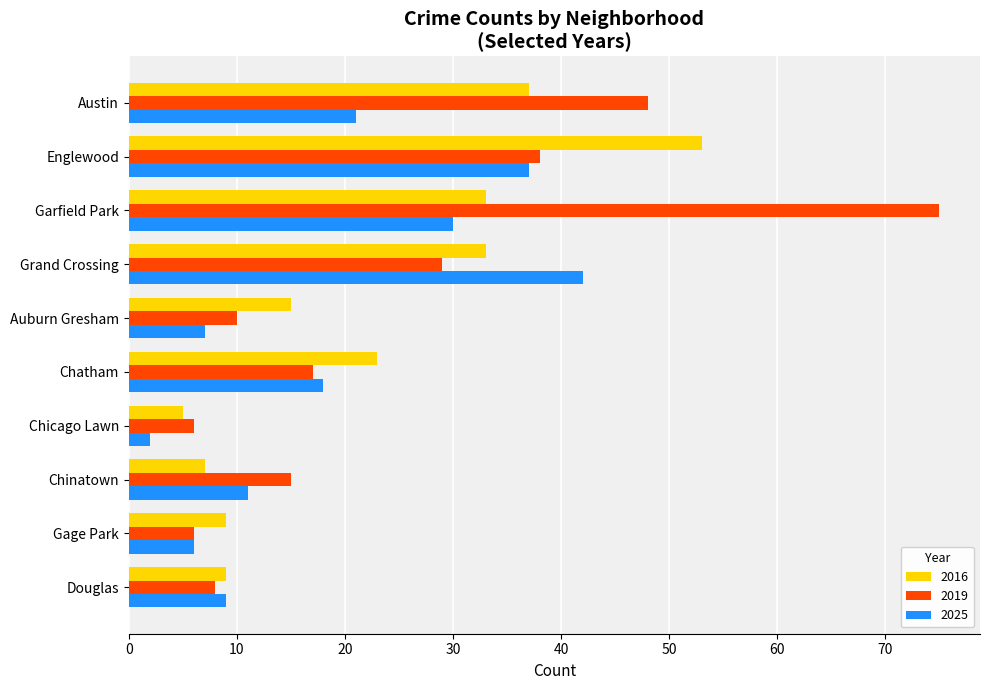

Is it true that 2019 equals 34 at Garfield Park?

False